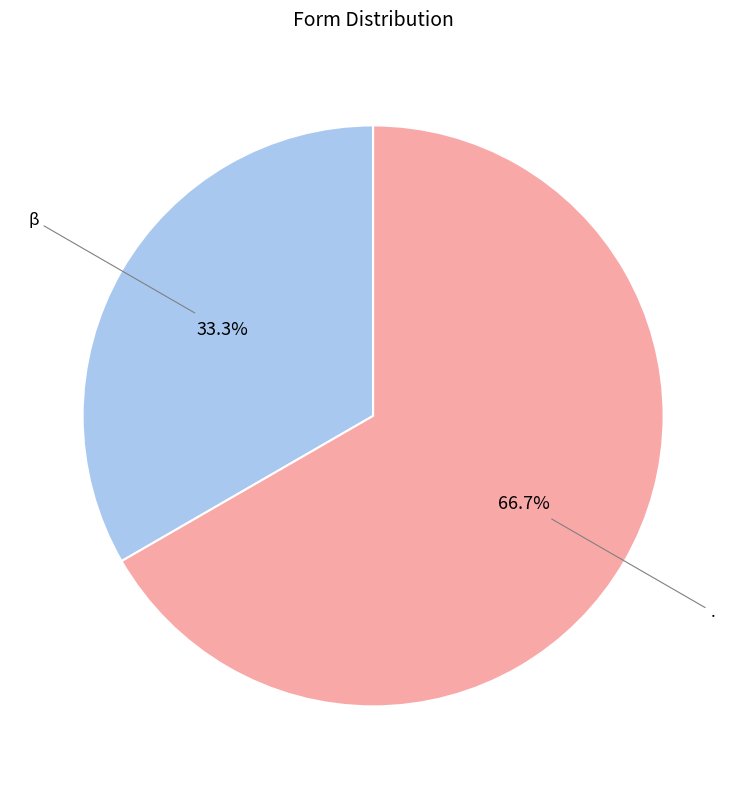

How much of the chart is everything except β?

66.7%